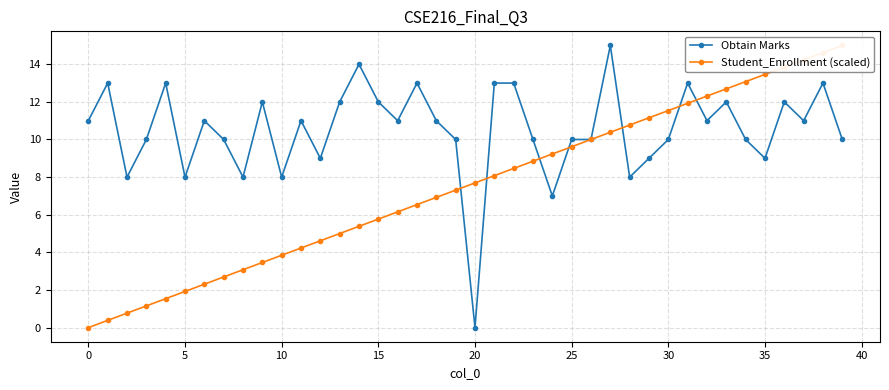

Is this an area chart (filled region under the line)?

No